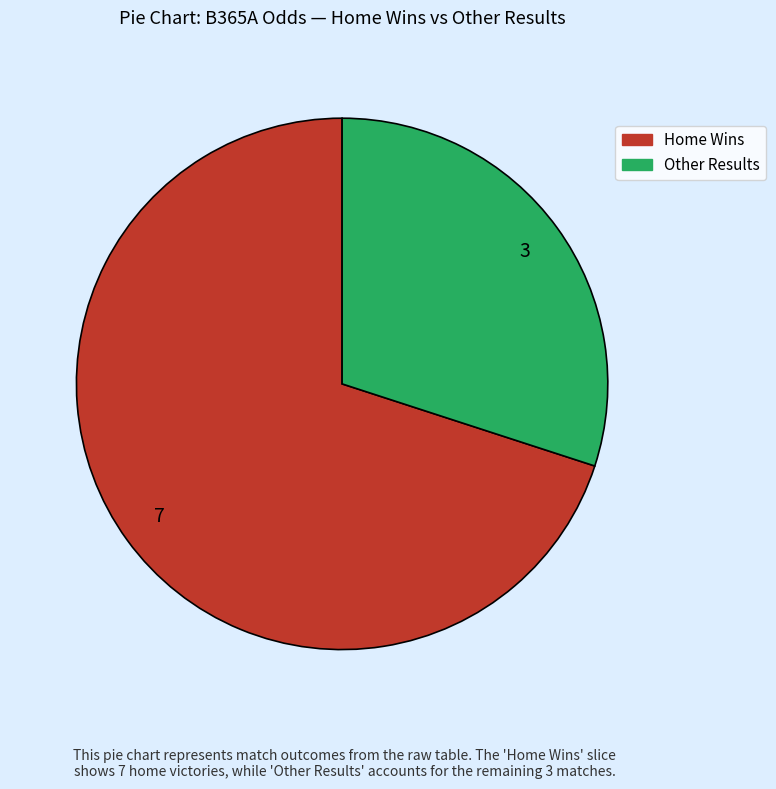

Does any single category account for the majority?

Yes